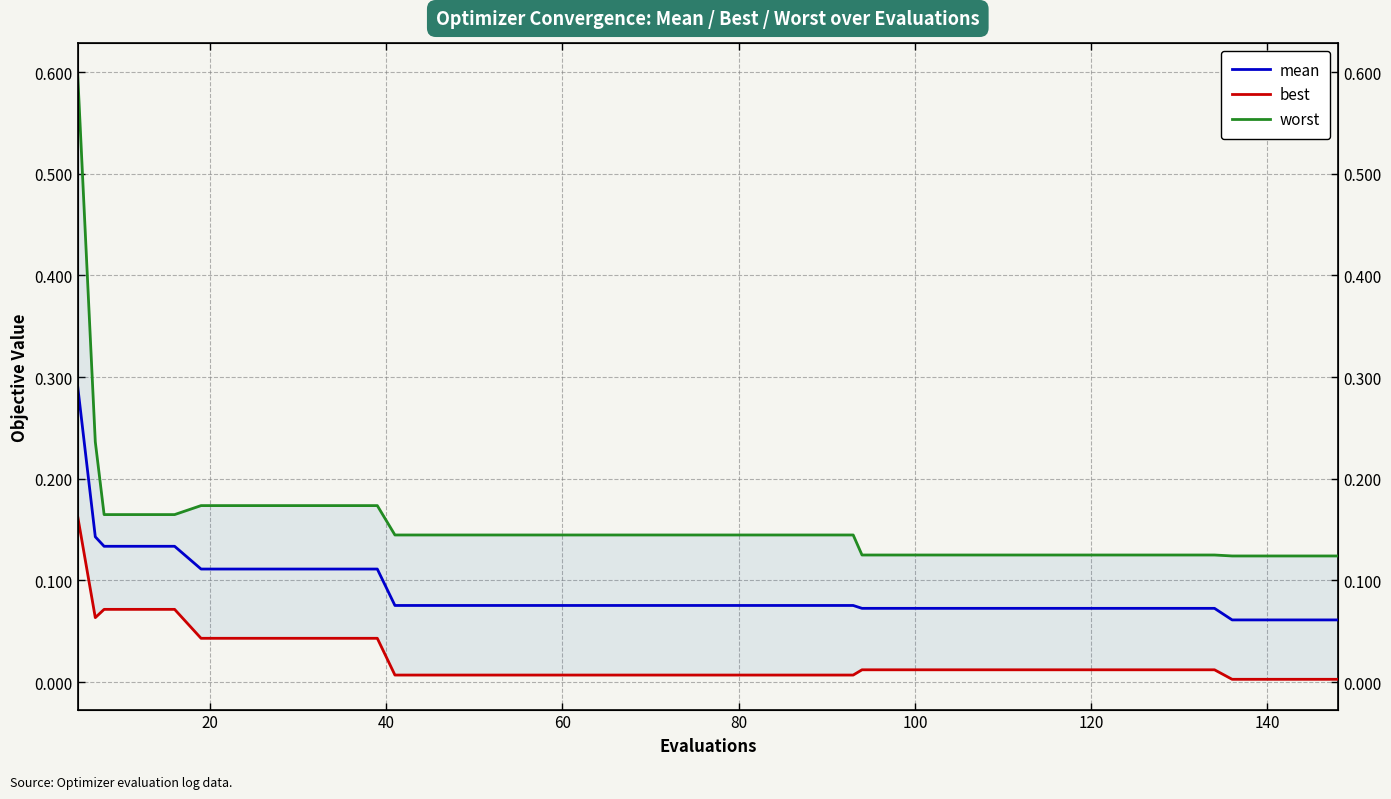

Reading right to left, extract all data points from this chart.

mean: 0.1	0.1	0.1	0.1	0.1	0.1	0.1	0.1	0.1	0.1	0.1	0.1	0.1	0.1	0.1	0.1	0.1	0.1	0.1	0.1	0.1	0.1	0.1	0.1	0.1	0.1	0.1	0.1	0.1	0.1	0.1	0.1	0.1	0.1	0.1	0.1	0.1	0.1	0.1	0.3
best: 0.0	0.0	0.0	0.0	0.0	0.0	0.0	0.0	0.0	0.0	0.0	0.0	0.0	0.0	0.0	0.0	0.0	0.0	0.0	0.0	0.0	0.0	0.0	0.0	0.0	0.0	0.0	0.0	0.0	0.0	0.0	0.0	0.0	0.0	0.0	0.1	0.1	0.1	0.1	0.2
worst: 0.1	0.1	0.1	0.1	0.1	0.1	0.1	0.1	0.1	0.1	0.1	0.1	0.1	0.1	0.1	0.1	0.1	0.1	0.1	0.1	0.1	0.1	0.1	0.1	0.1	0.1	0.1	0.1	0.1	0.2	0.2	0.2	0.2	0.2	0.2	0.2	0.2	0.2	0.2	0.6